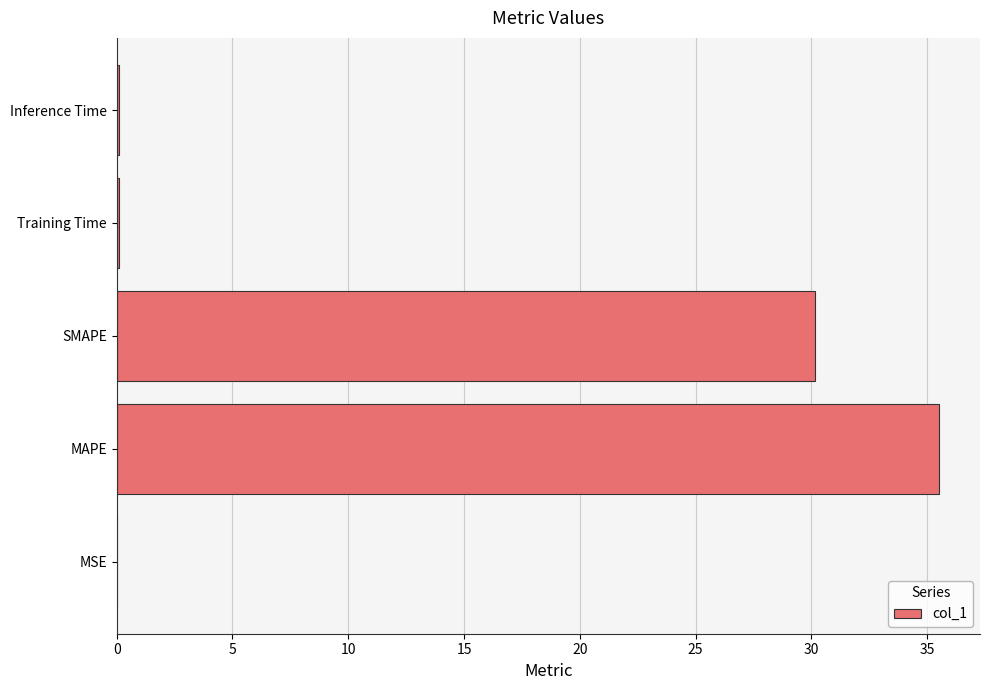

Is it true that the value at MAPE is 22.7?

False